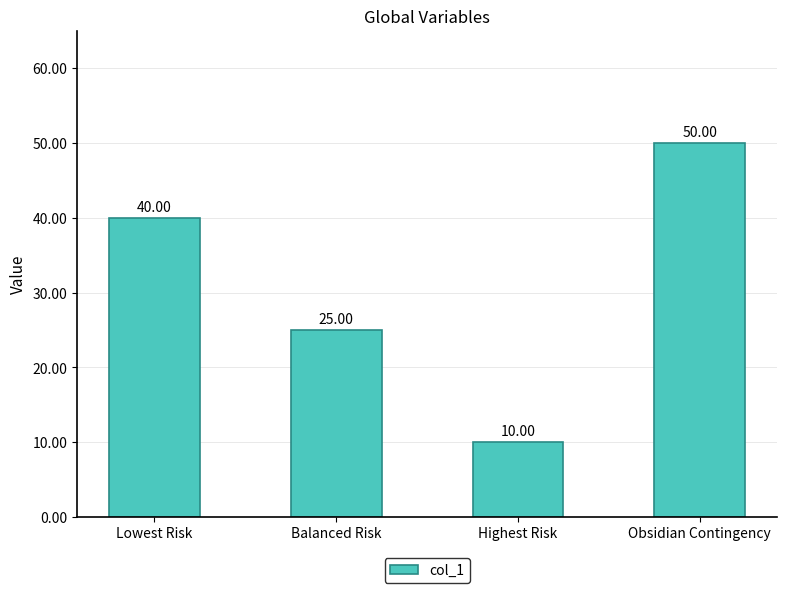

Read the value at Highest Risk, to the nearest 5.

10